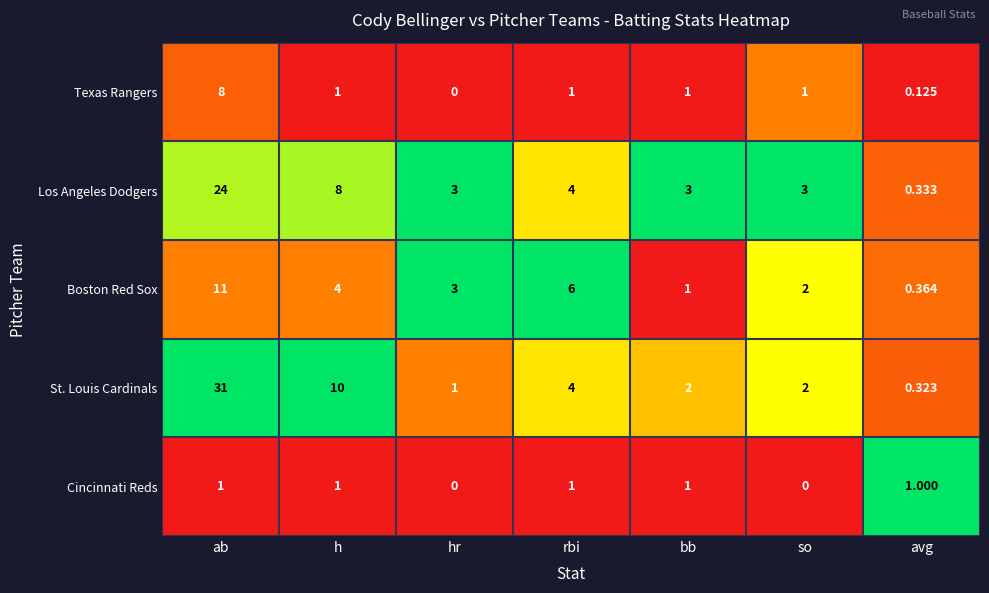

Where is St. Louis Cardinals nearest to the value 15?

h